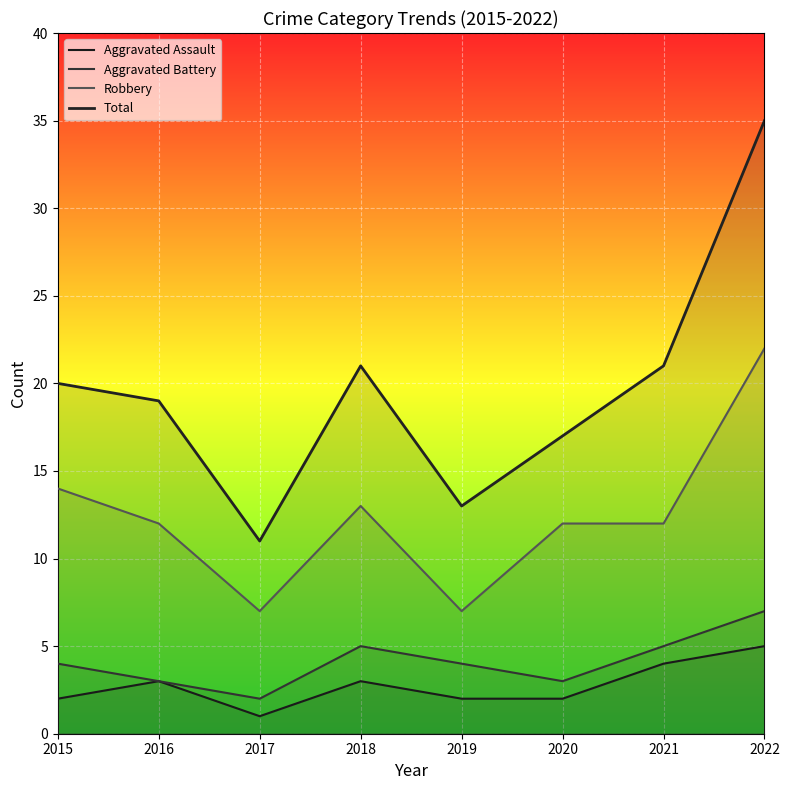

The value of Aggravated Assault at 2020 is 2. True or false?

True